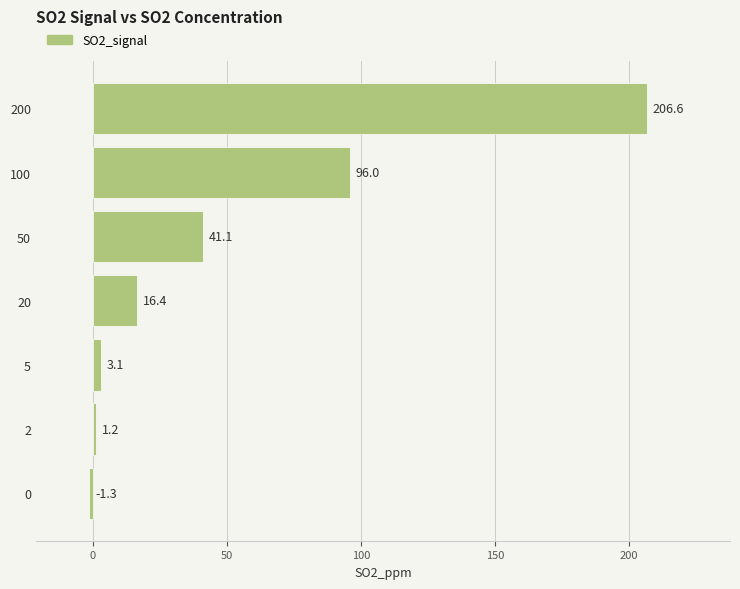

How many negative values are there?

1